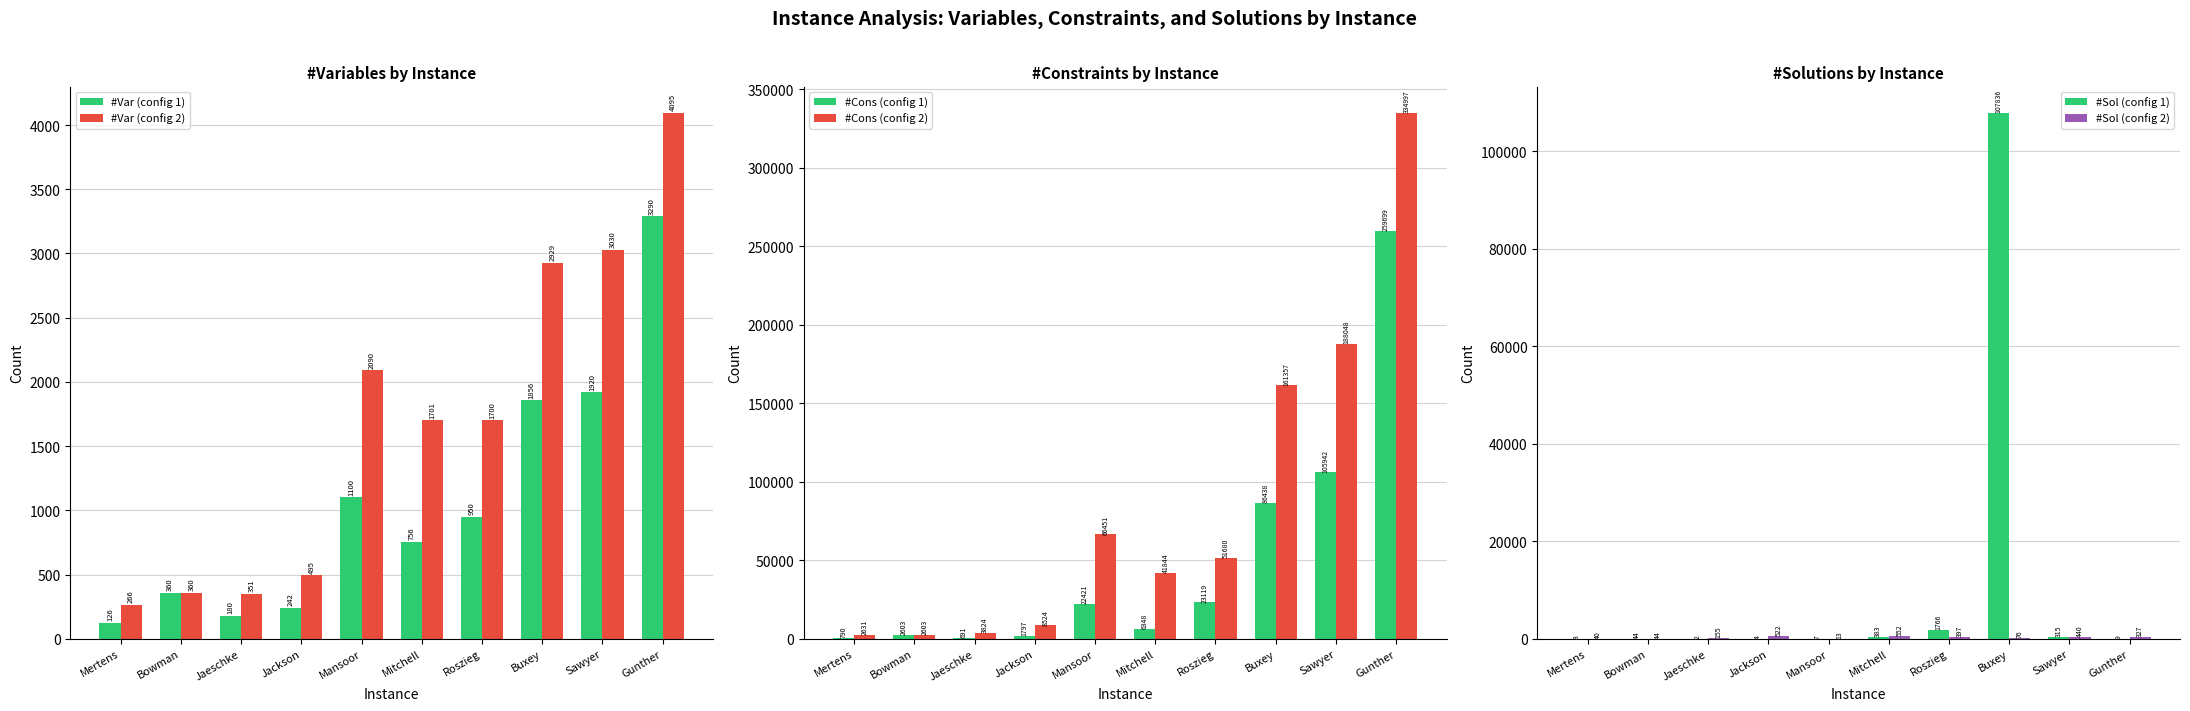

Is the value of #Var (config 2) at Roszieg greater than the value of #Var (config 1) at Jackson?

Yes